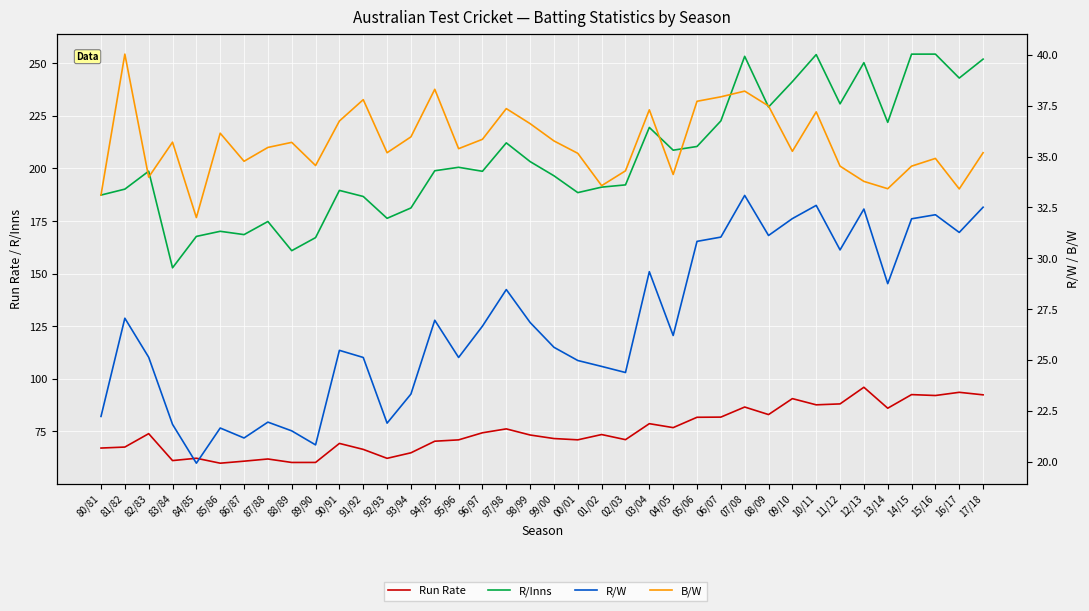

Which label corresponds to the largest value in the chart?

15/16